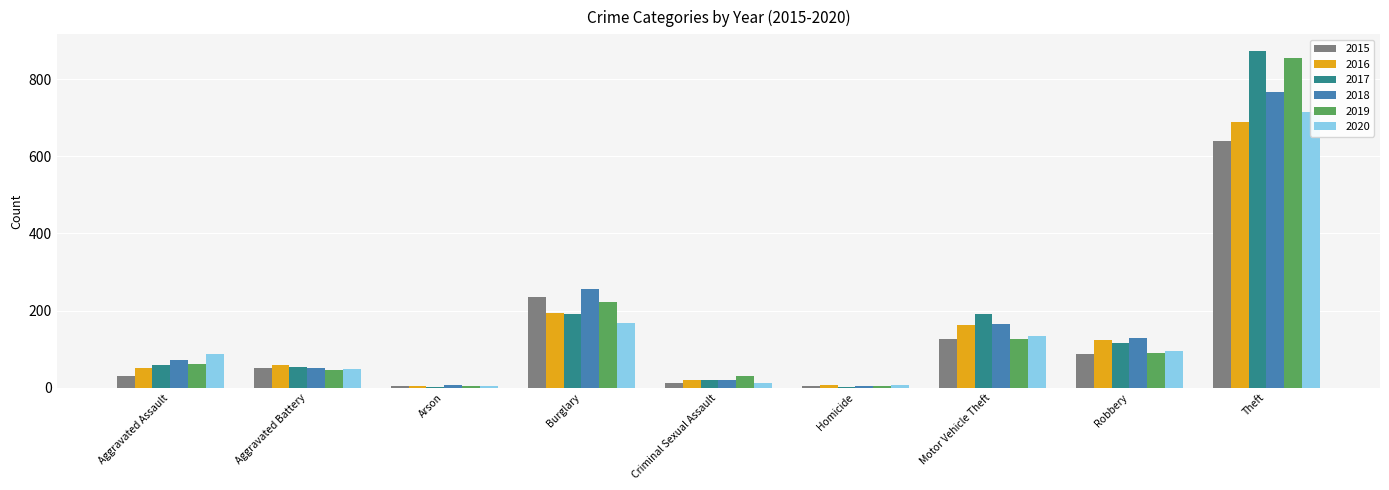

What is the value of the 2020 bar at the 7th from the left?

134